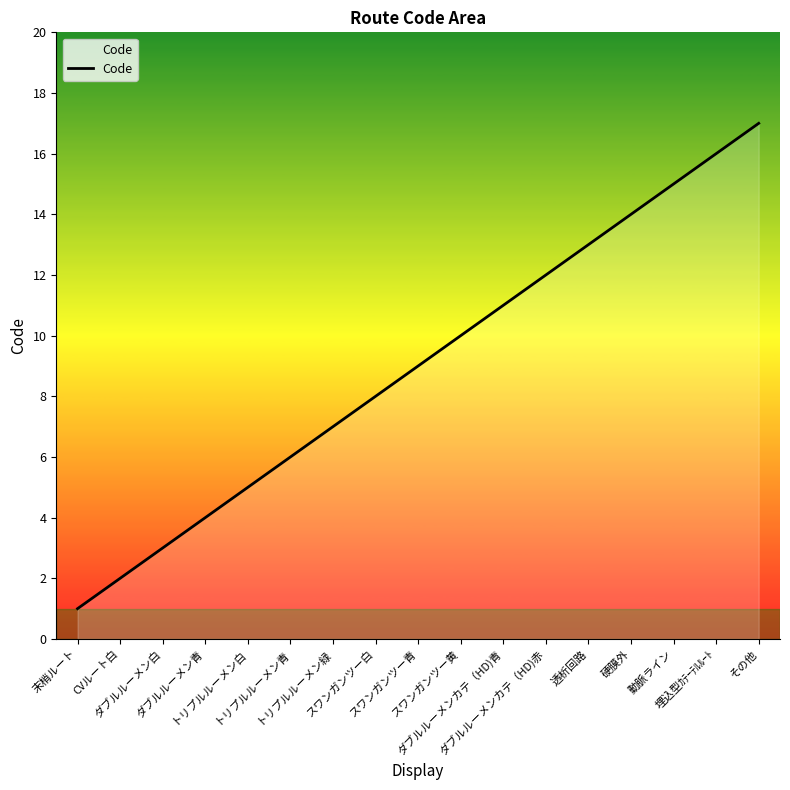

What is the minimum value shown in the chart?

1